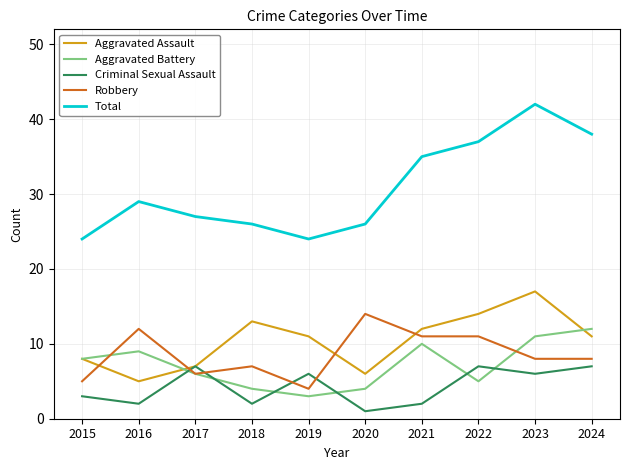

At which label is Criminal Sexual Assault closest to 4?

2015